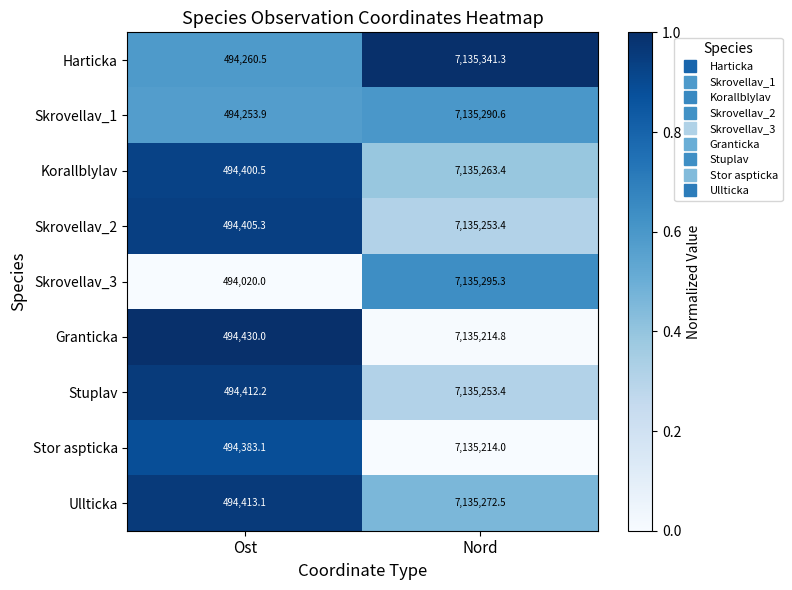

What is the sum of all Skrovellav_1 values?

7629544.5